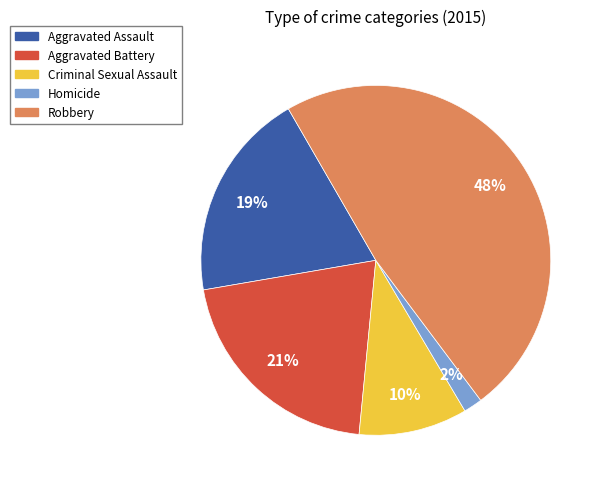

Is Homicide the majority of the pie?

No